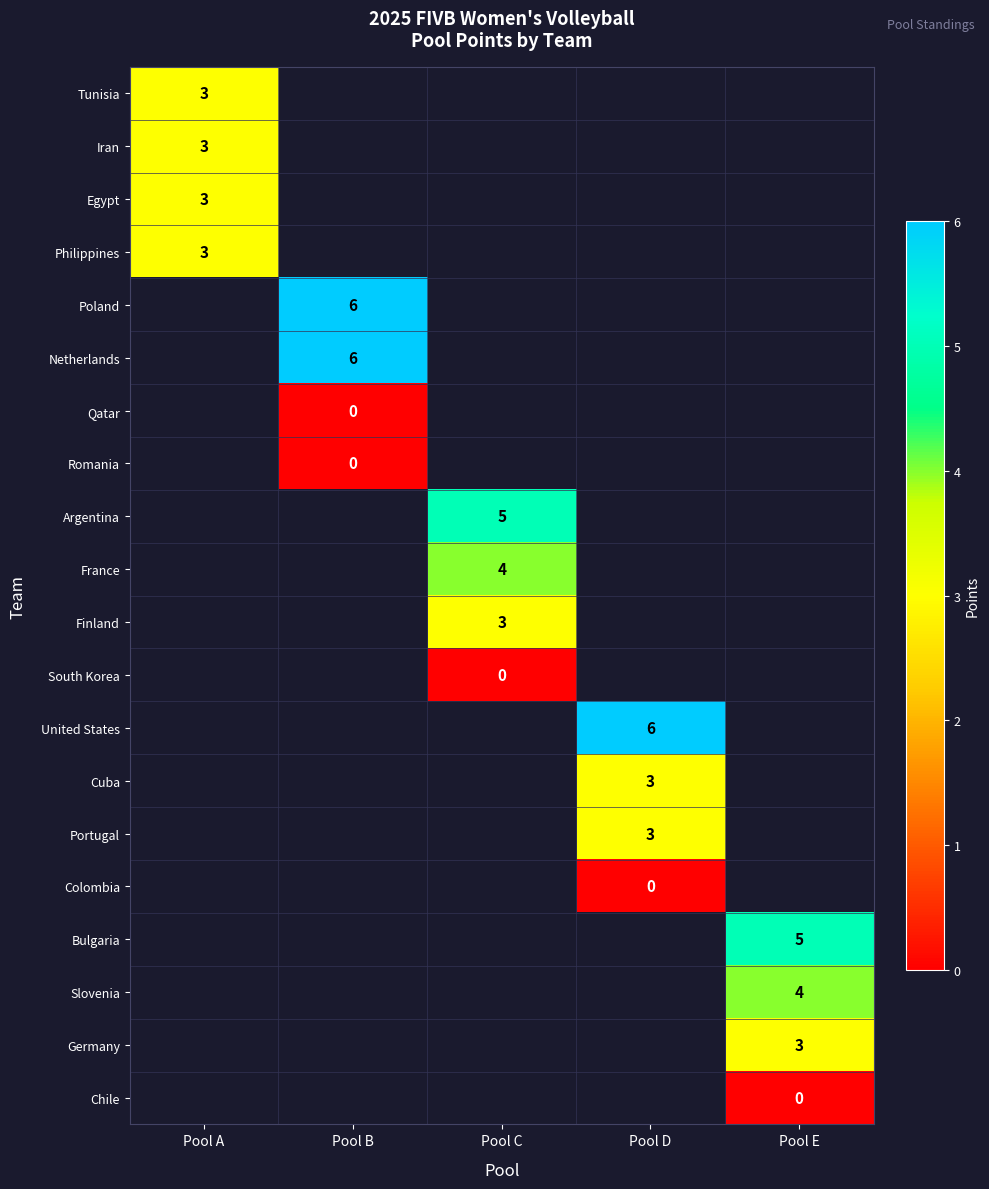

How many distinct data groups are displayed?

20